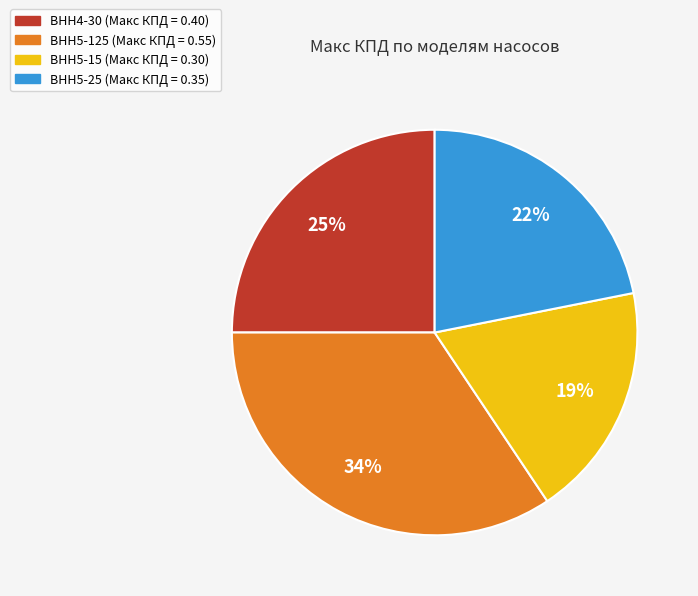

Is it true that ВНН5-125 is 34% of the pie?

True